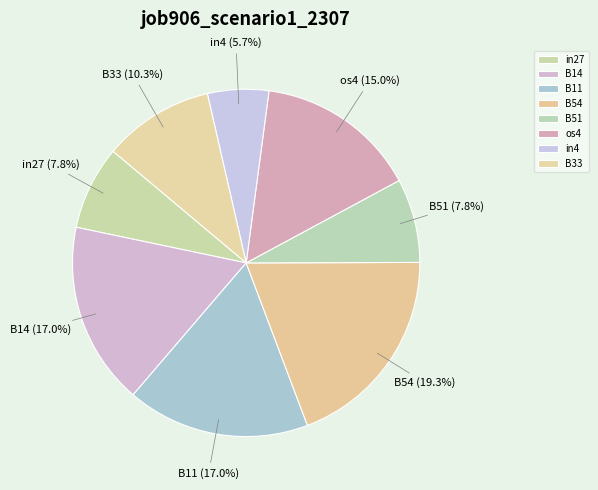

Between in27 and os4, which is larger?

os4